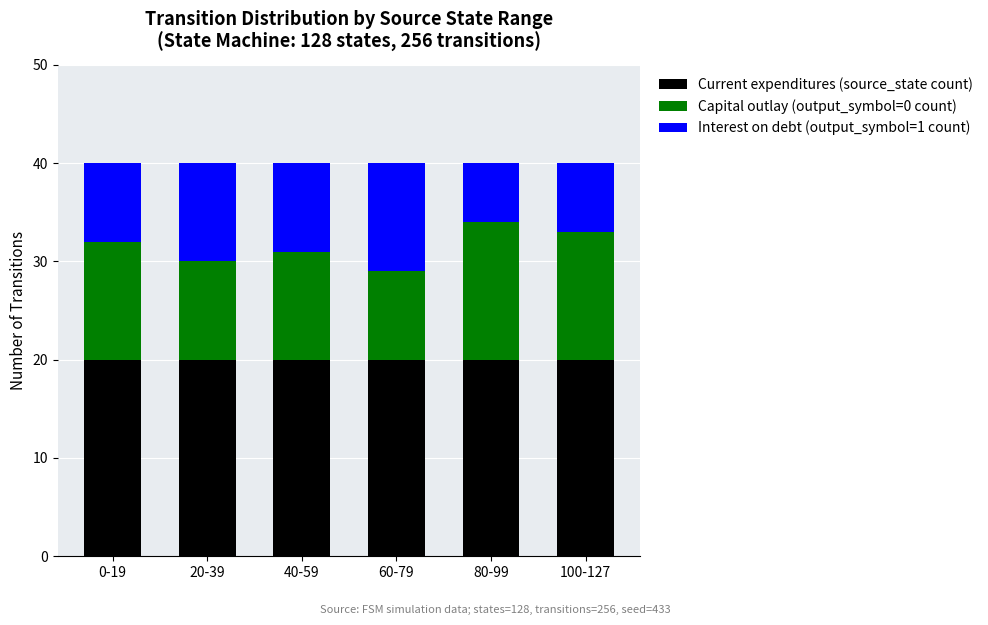

Does the chart contain any negative values?

No